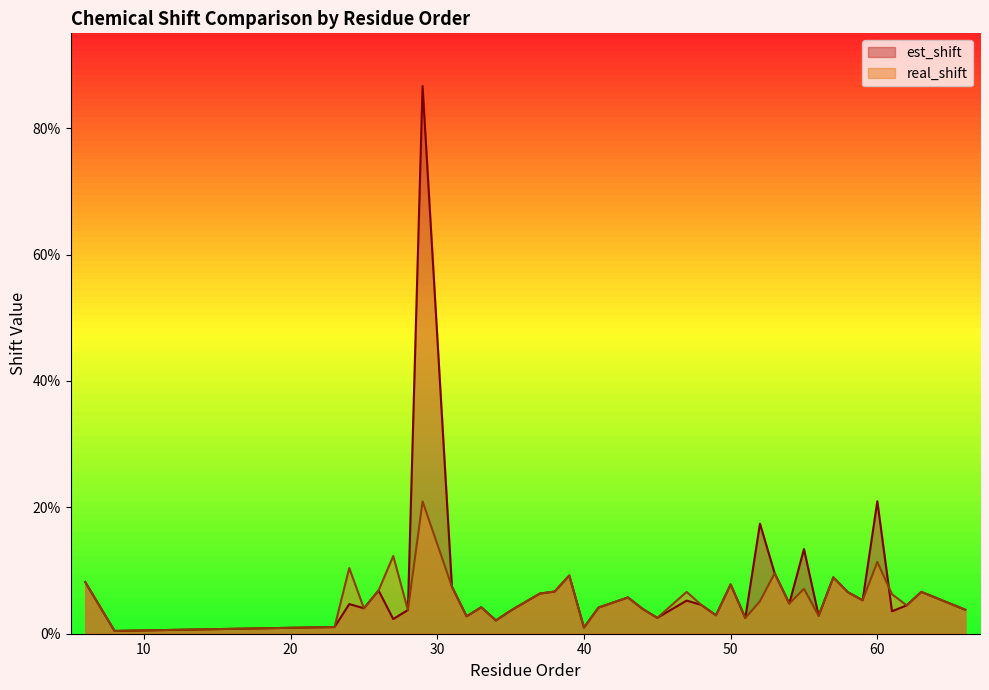

Is the value of real_shift at 34 greater than the value of est_shift at 23?

Yes